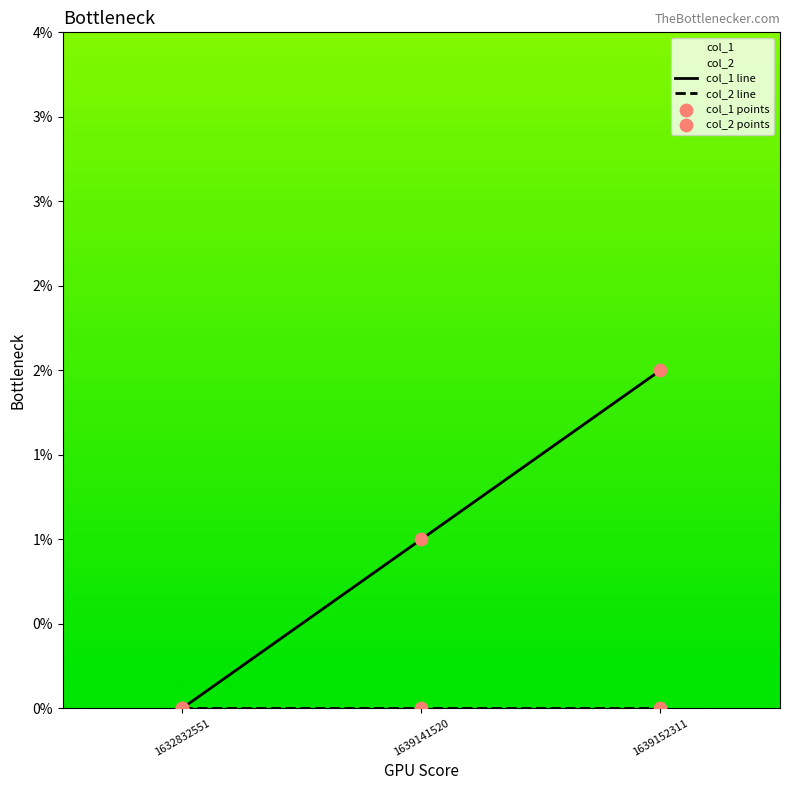

Between 1632832551 and 1639141520, which is larger?

1639141520